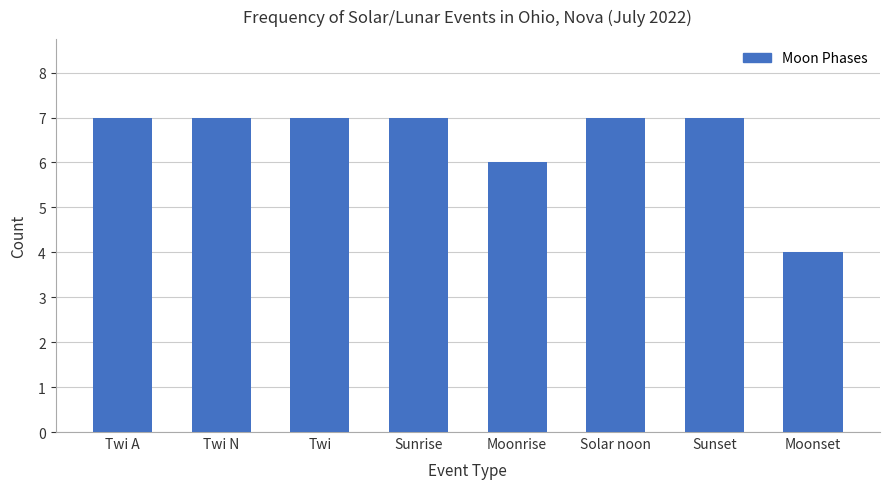

What is the sum of all values?

52